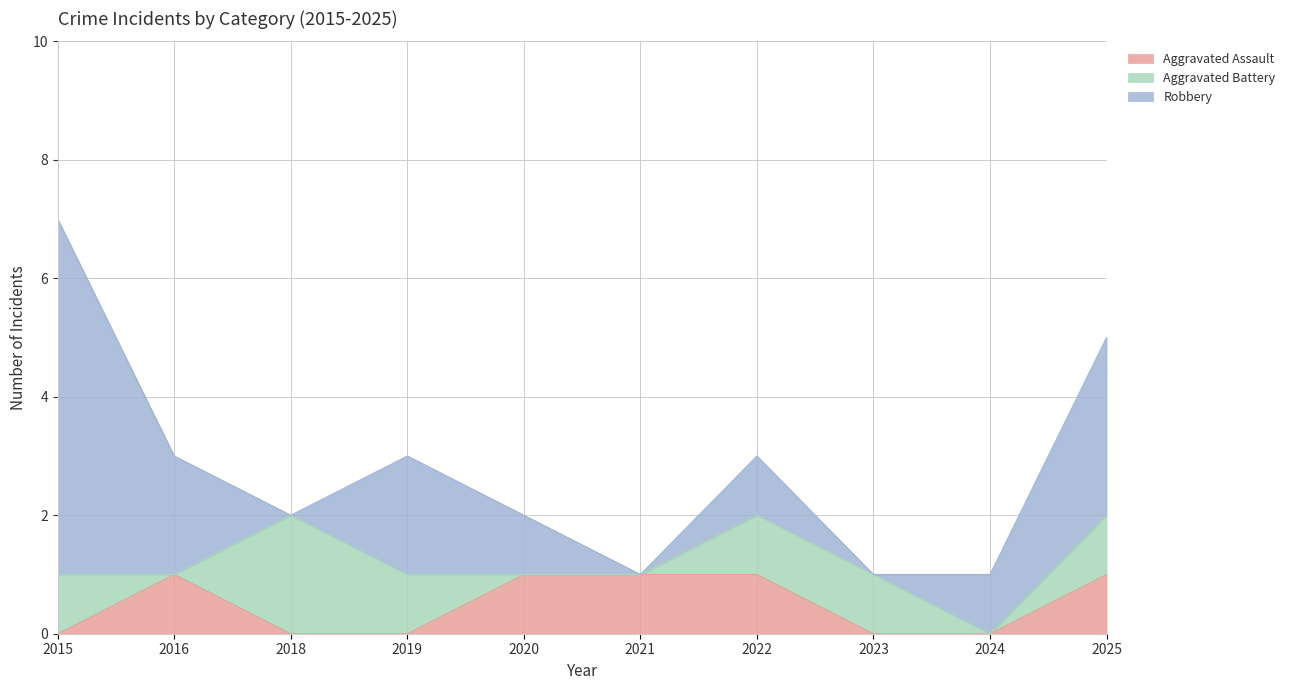

Which series has the largest total across all categories?

Robbery